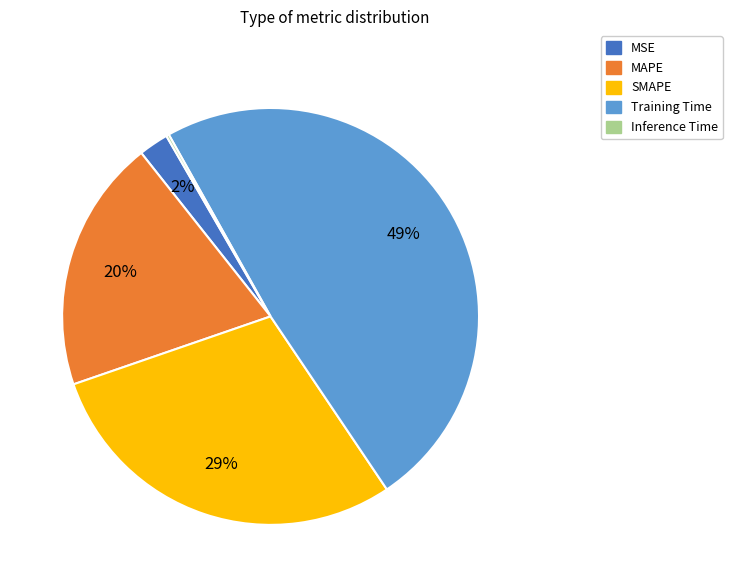

True or false: Training Time accounts for 49% of the total.

True